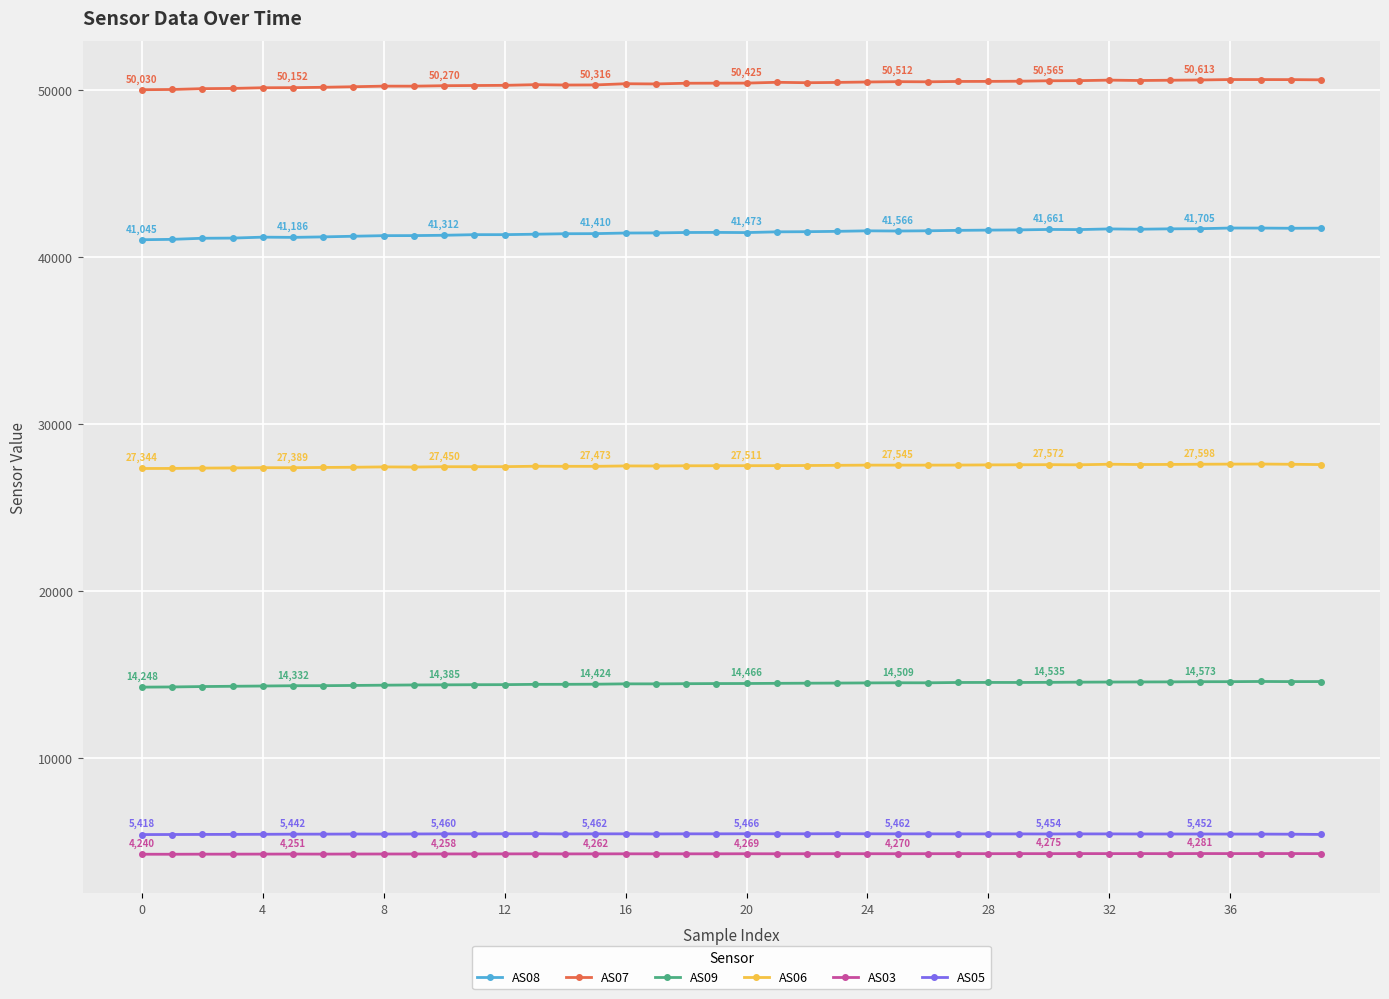

What is the sum of all AS05 values?

218090